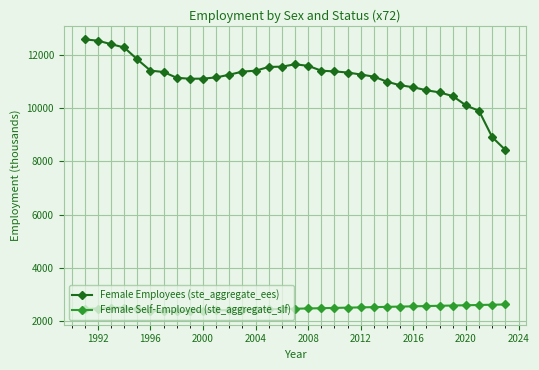

True or false: Female Self-Employed (ste_aggregate_slf) and Female Employees (ste_aggregate_ees) cross at least once.

False